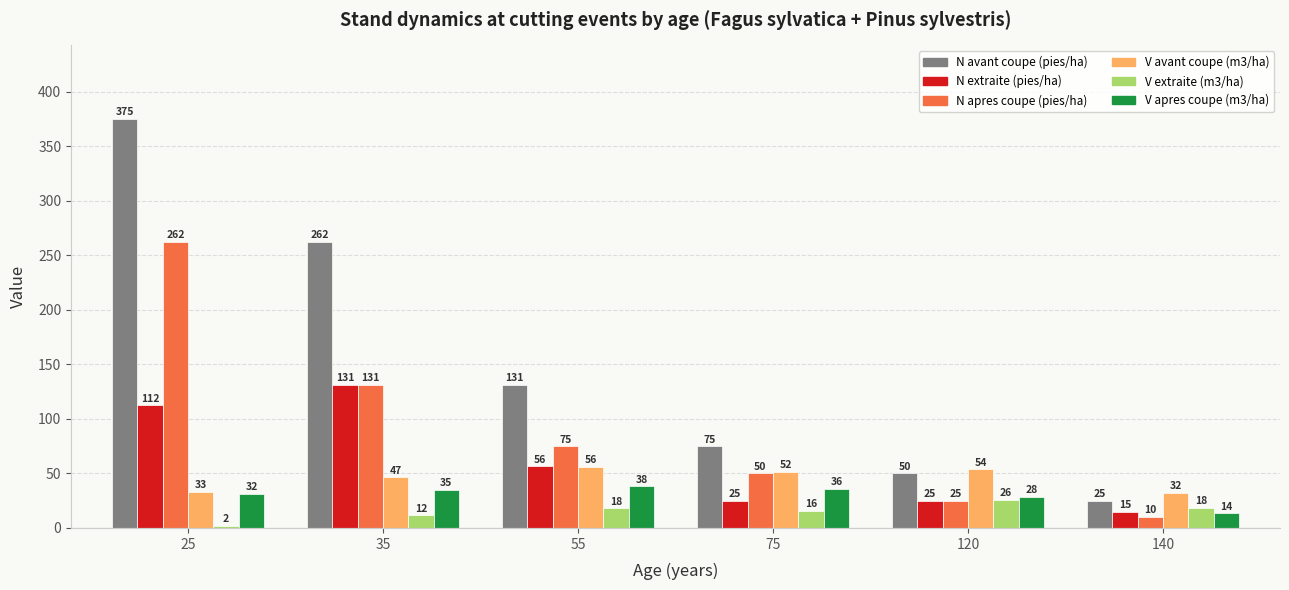

Is the value of N avant coupe (pies/ha) at 120 greater than the value of V avant coupe (m3/ha) at 55?

No